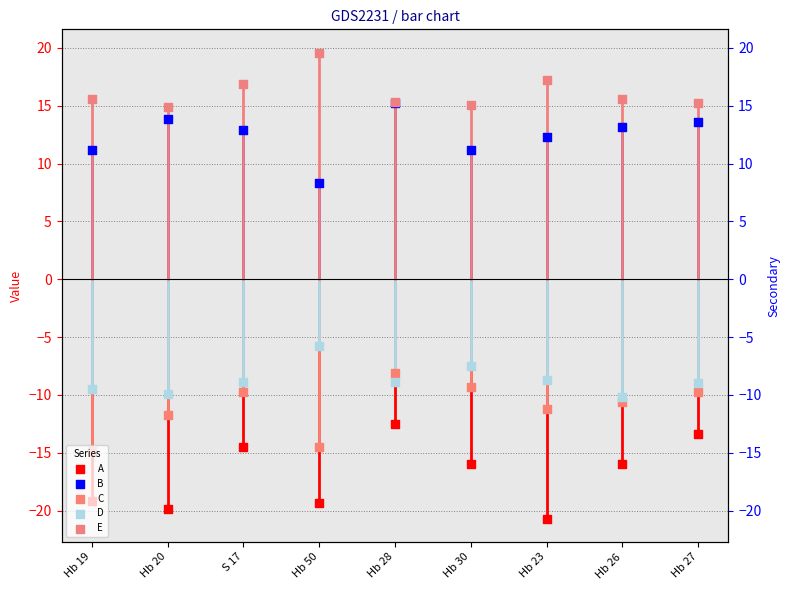

What are all the series names shown in the legend?

A, B, C, D, E